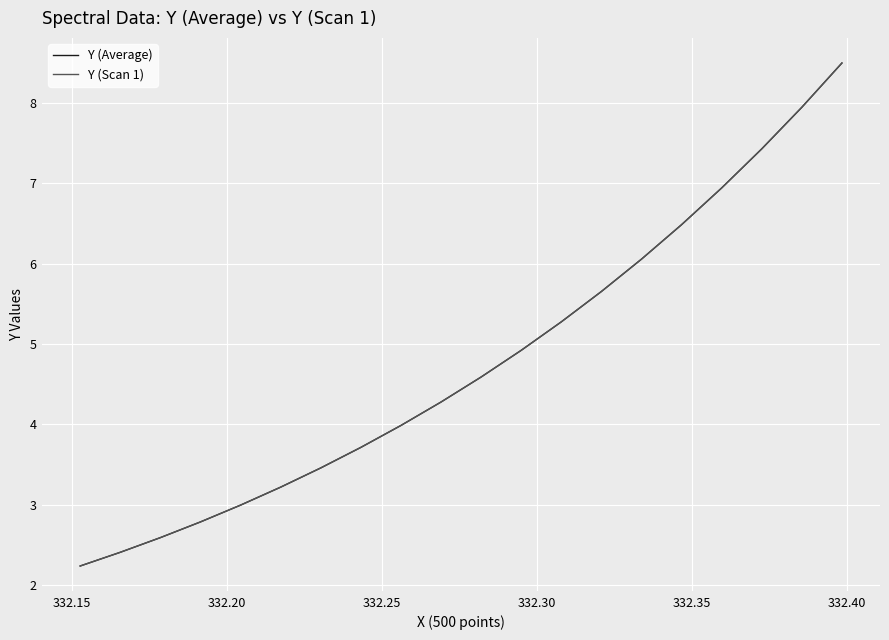

What is the lowest value of the Y (Average) series?

2.2